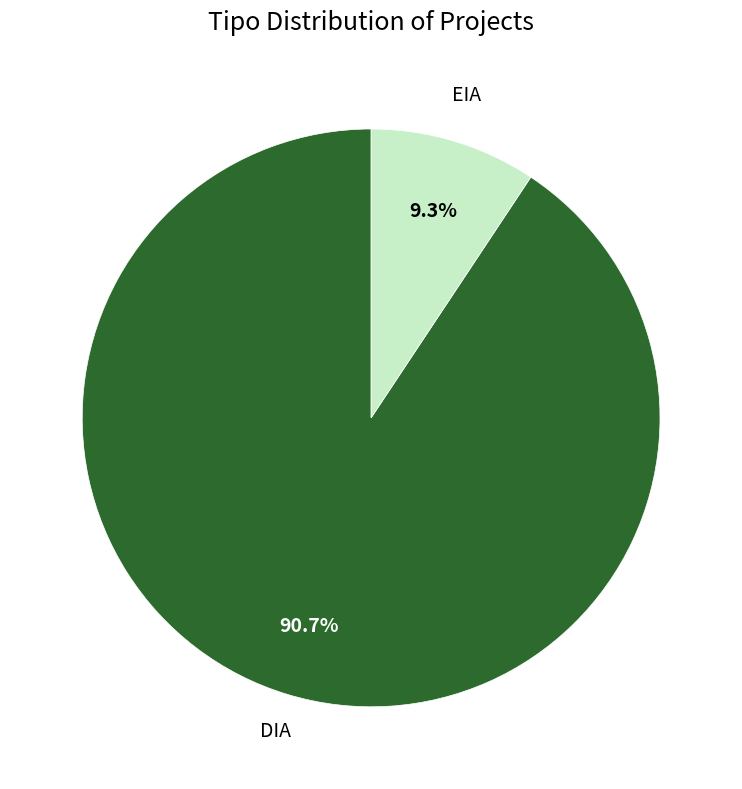

To the nearest percent, what portion does DIA represent?

91%